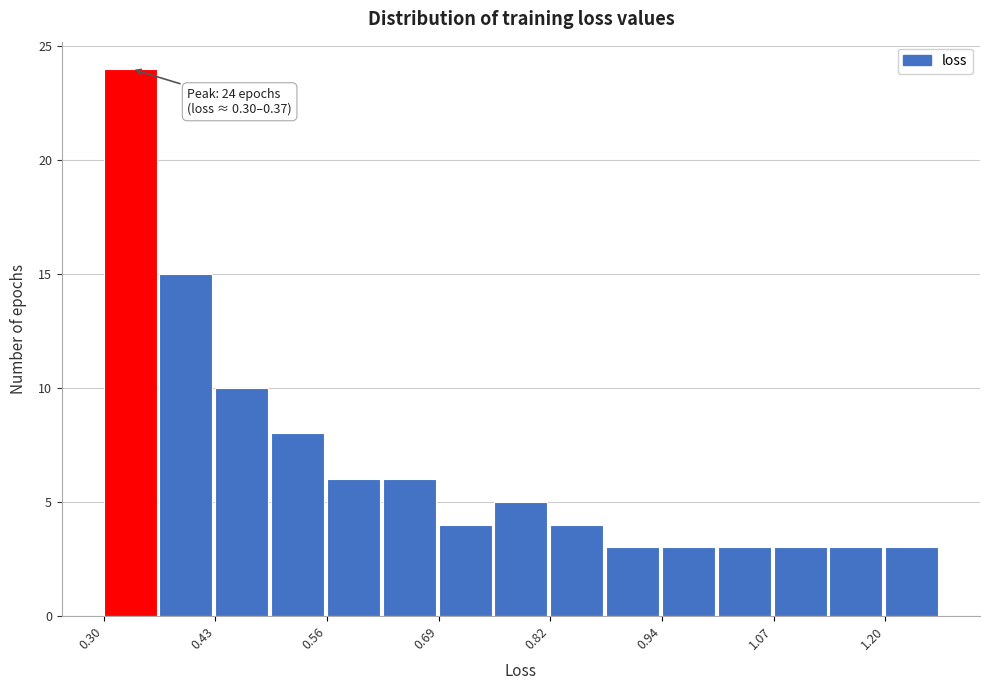

Read against the x-axis, roughly where is the centre of the tallest bar?

0.34